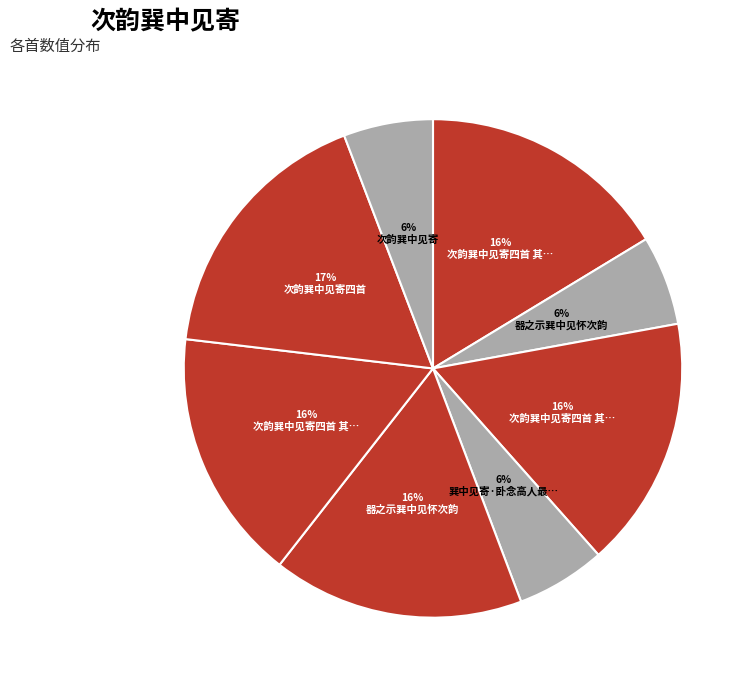

How many segments does this pie chart have?

8